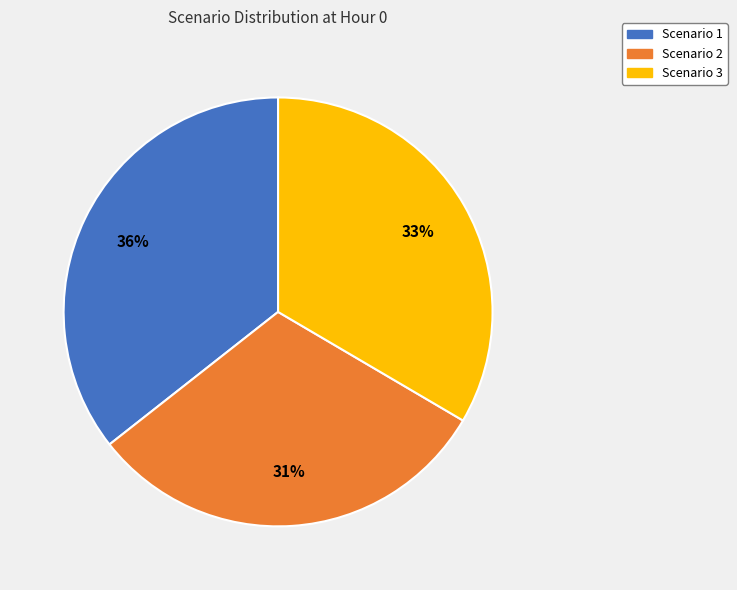

To the nearest percent, what portion does Scenario 3 represent?

33%